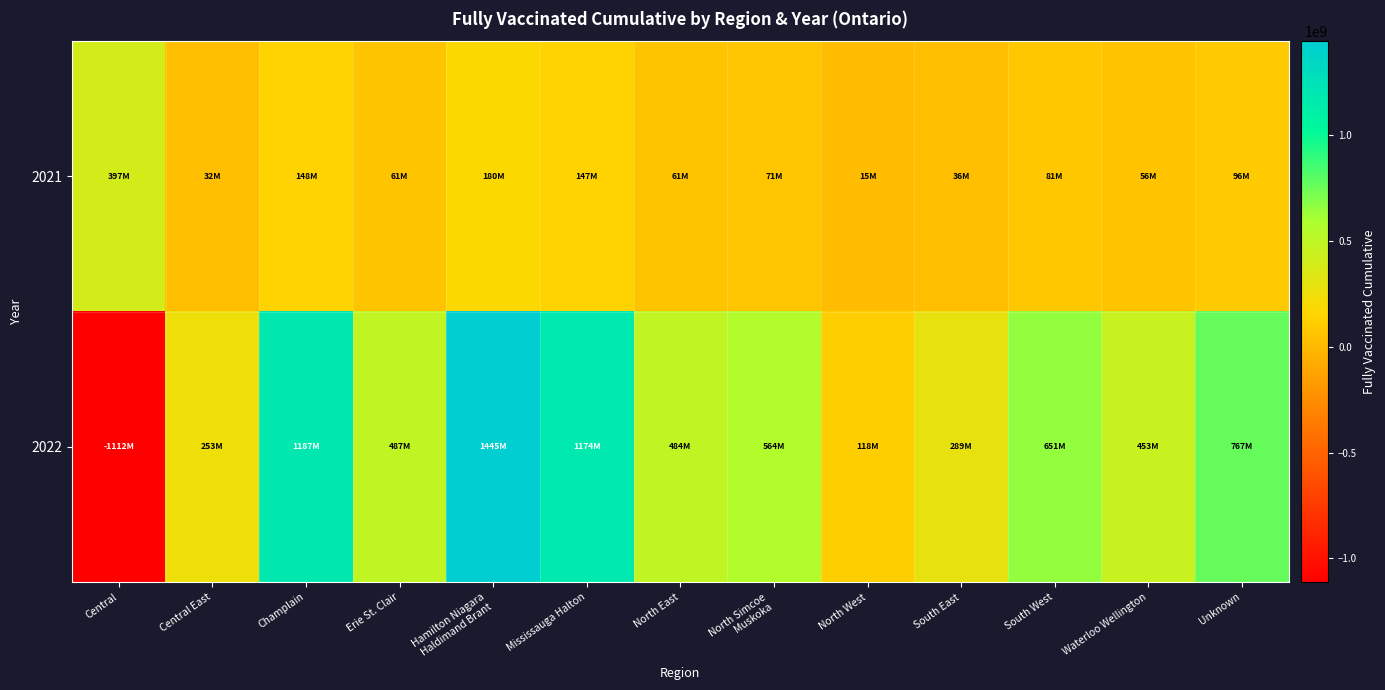

Rank the series by their maximum value, from lowest to highest.

2021, 2022